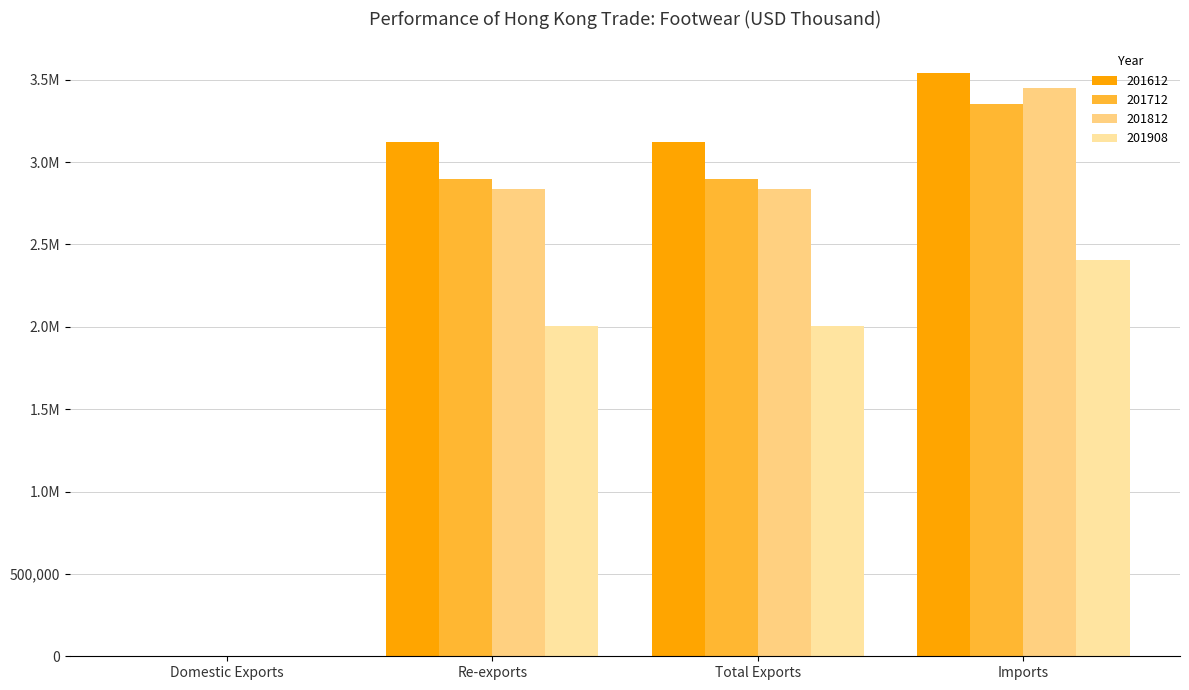

Are the bars horizontal?

No